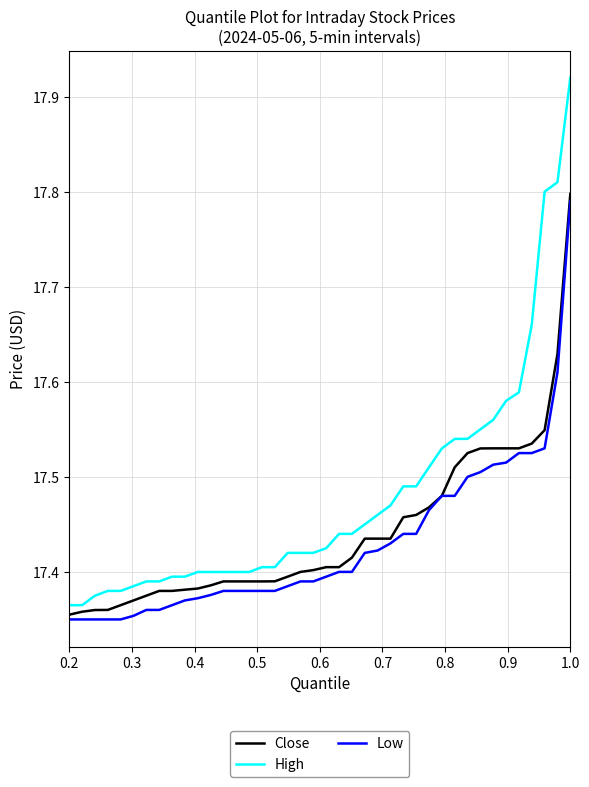

Which series has the largest total across all categories?

High